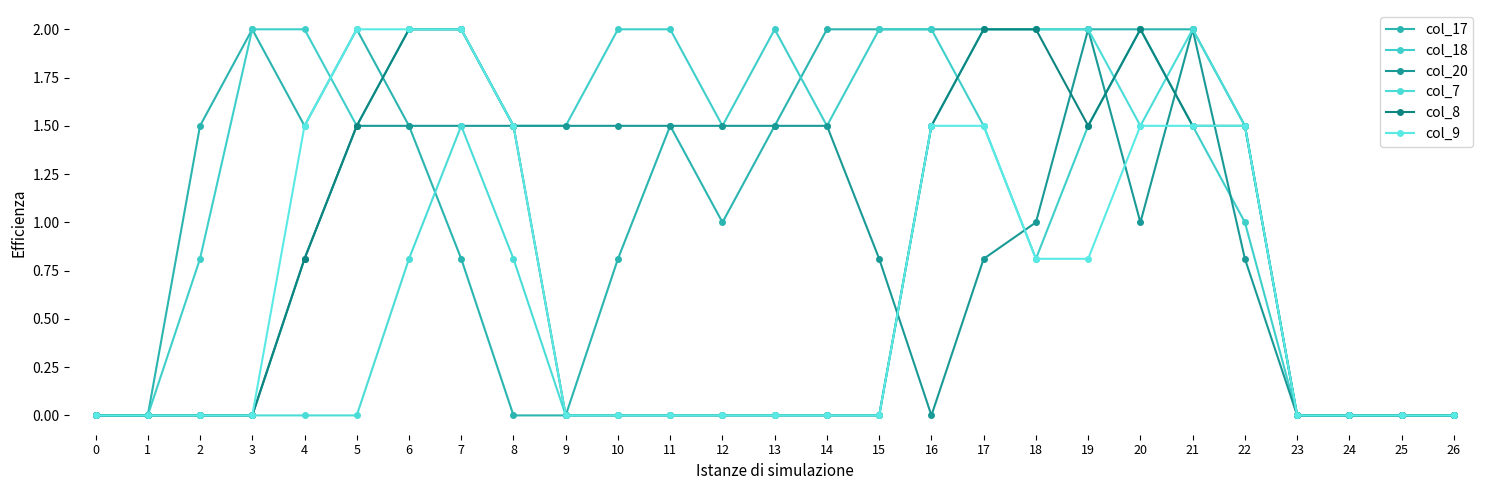

Which series changed the most between 1 and 15?

col_17